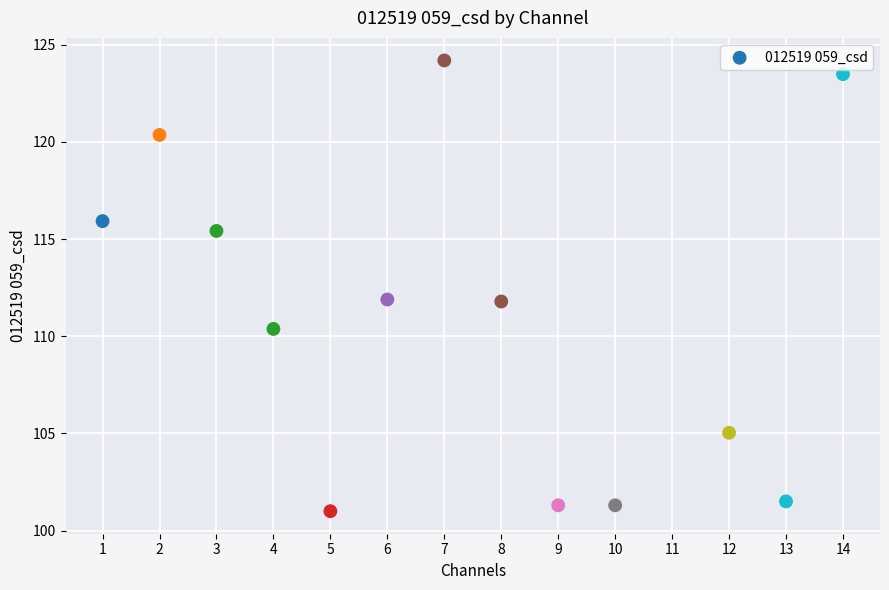

What is the range of X values (max minus min)?

13.0